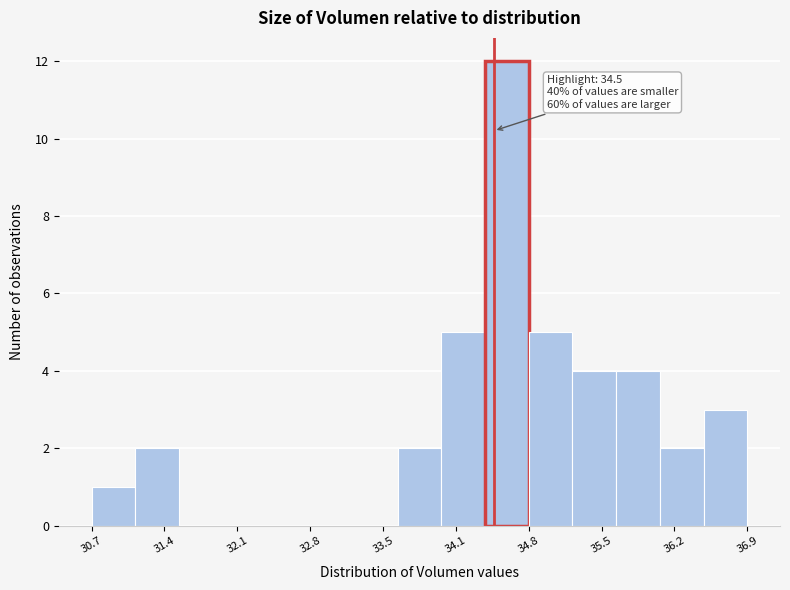

Over which range of the x-axis is the bar tallest?

34.4 to 34.8